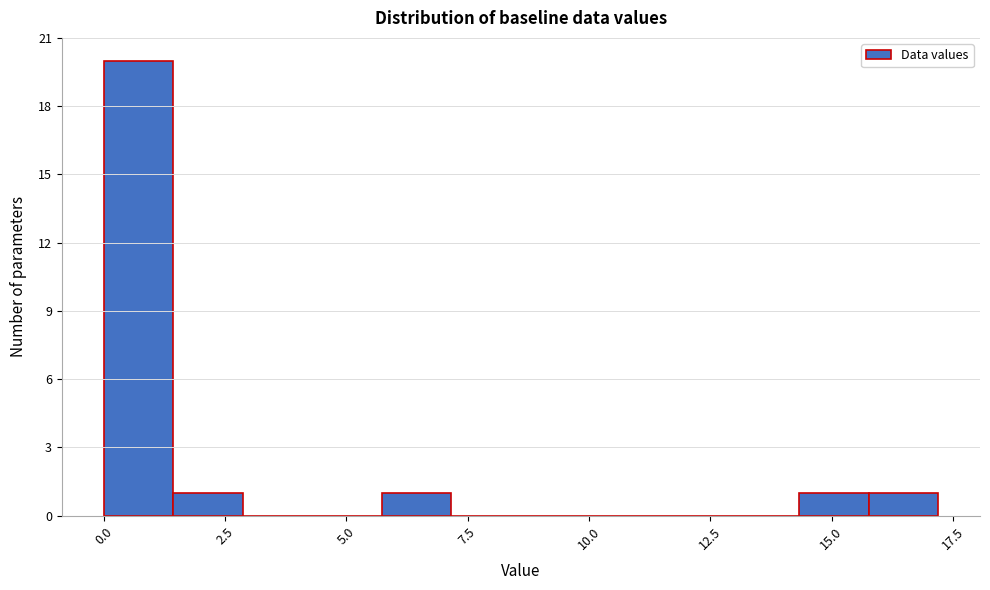

Around what value on the x-axis is the tallest bar? Give the approximate position of its centre, as read against the axis.

0.5